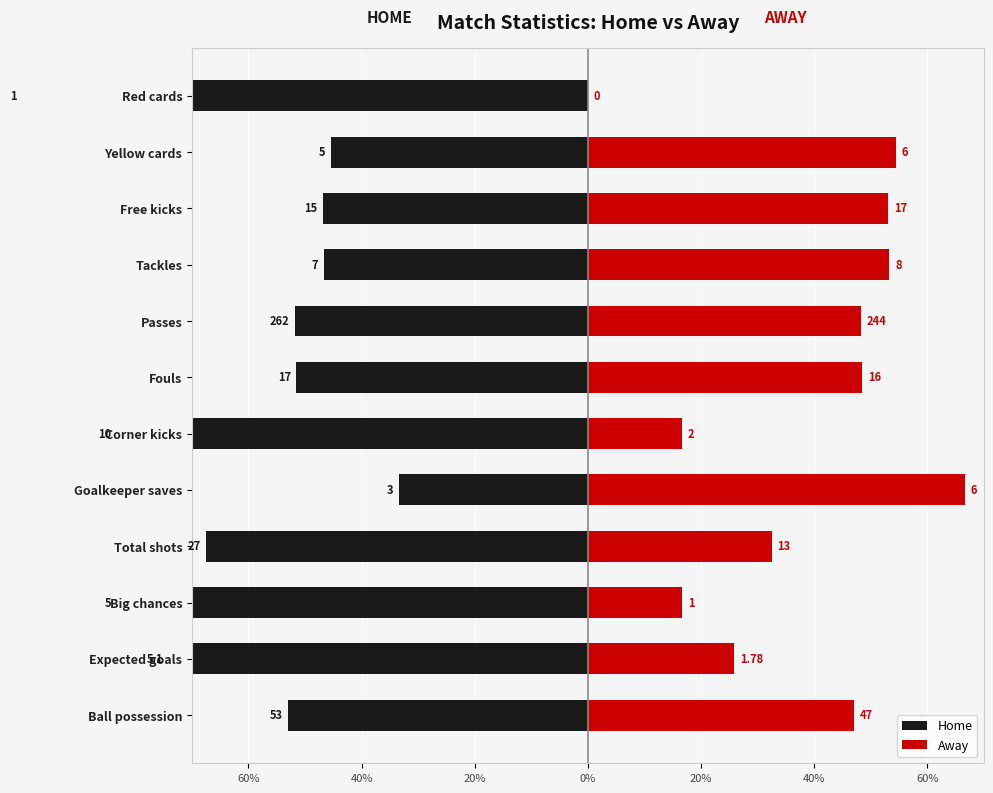

How many bars are there in total?

24